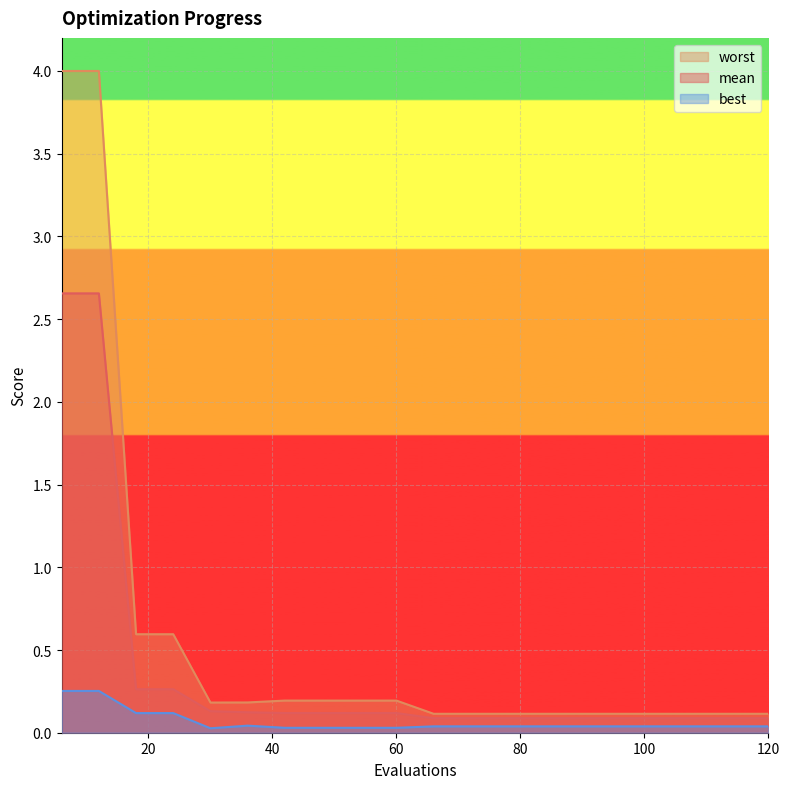

Reading left to right, list all the values displayed in this chart.

mean: 6=2.7	12=2.7	18=0.3	24=0.3	30=0.1	36=0.1	42=0.1	48=0.1	54=0.1	60=0.1	66=0.1	72=0.1	78=0.1	84=0.1	90=0.1	96=0.1	102=0.1	108=0.1	114=0.1	120=0.1
best: 6=0.3	12=0.3	18=0.1	24=0.1	30=0.0	36=0.0	42=0.0	48=0.0	54=0.0	60=0.0	66=0.0	72=0.0	78=0.0	84=0.0	90=0.0	96=0.0	102=0.0	108=0.0	114=0.0	120=0.0
worst: 6=4.0	12=4.0	18=0.6	24=0.6	30=0.2	36=0.2	42=0.2	48=0.2	54=0.2	60=0.2	66=0.1	72=0.1	78=0.1	84=0.1	90=0.1	96=0.1	102=0.1	108=0.1	114=0.1	120=0.1